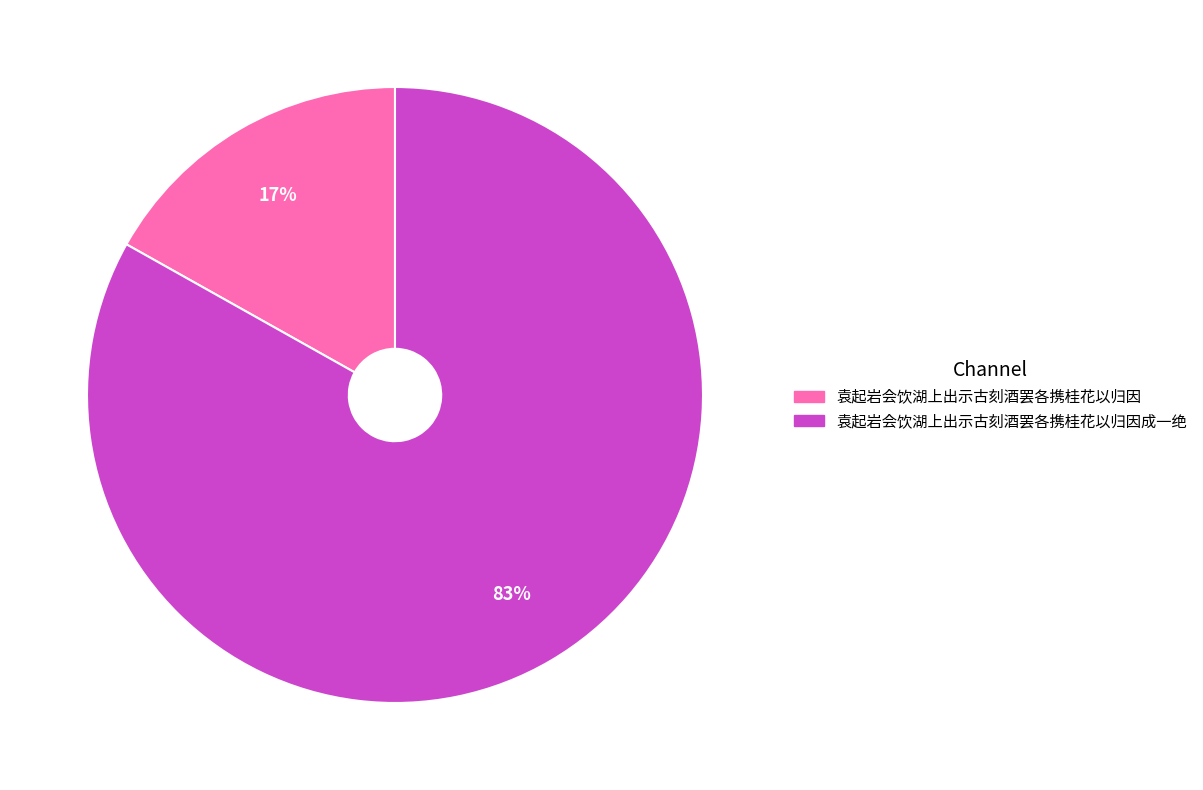

To the nearest percent, what is the average slice percentage?

50%